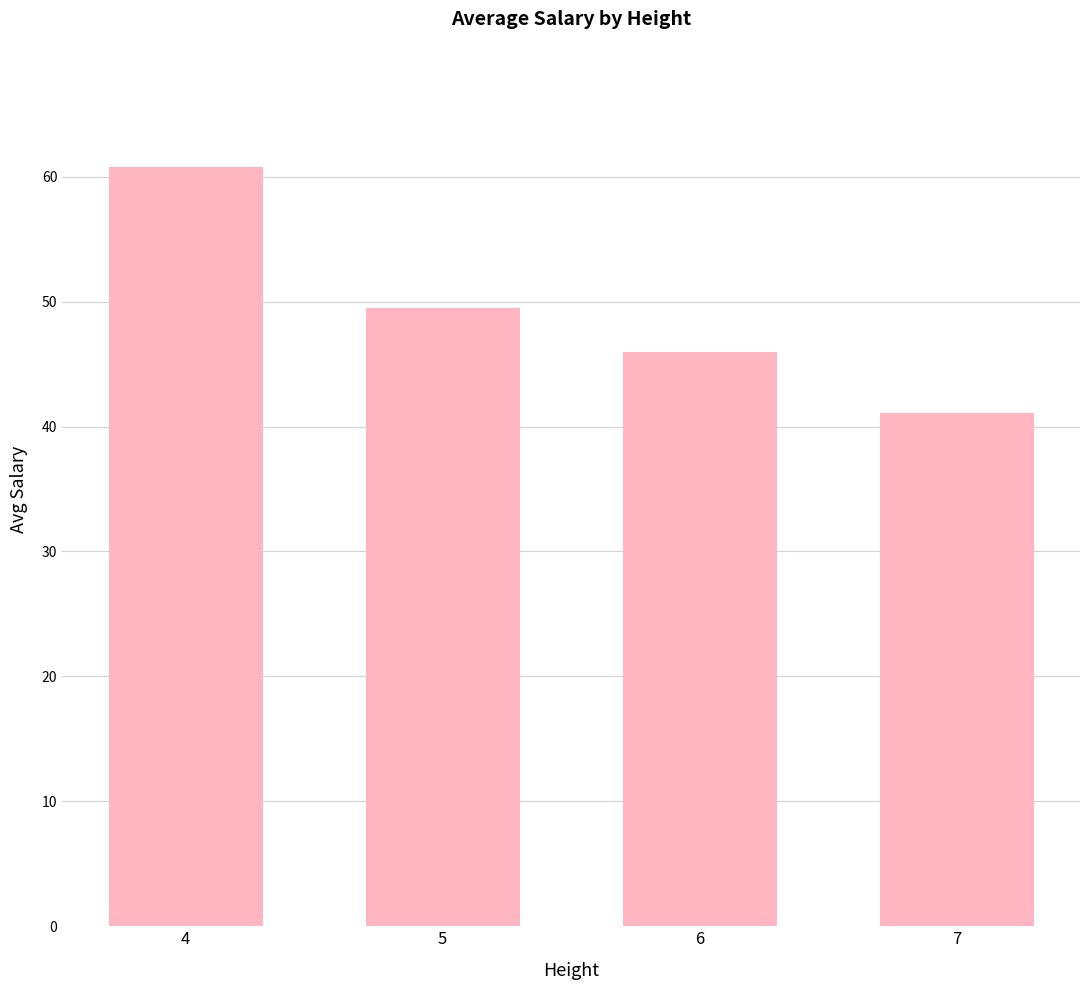

Which category has the lowest value across all series?

7